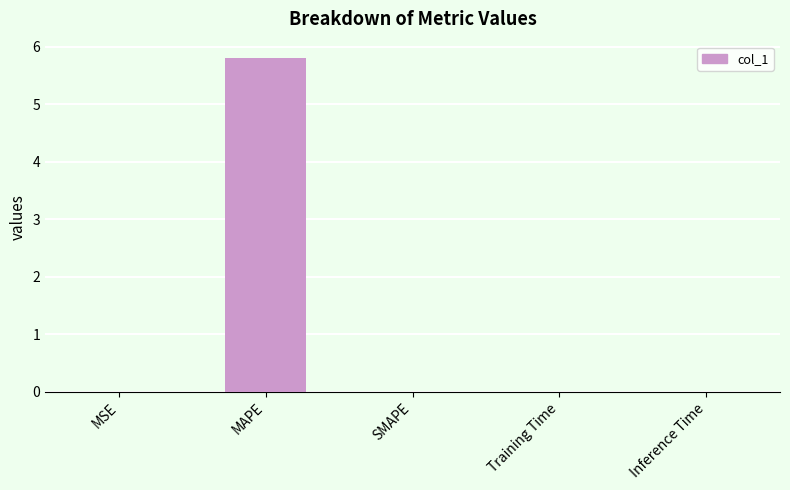

What is the difference between the values at MAPE and Inference Time?

5.8